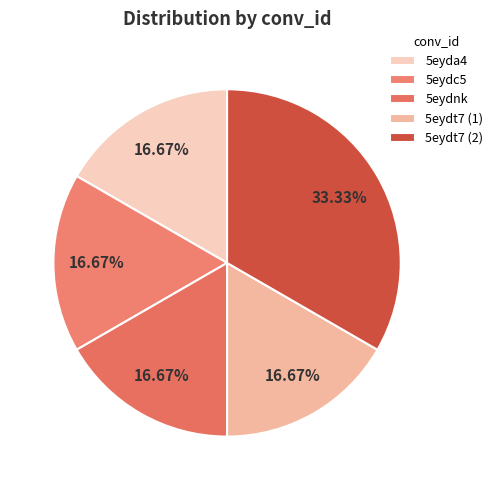

What is the largest slice in the pie chart?

5eydt7 (2)